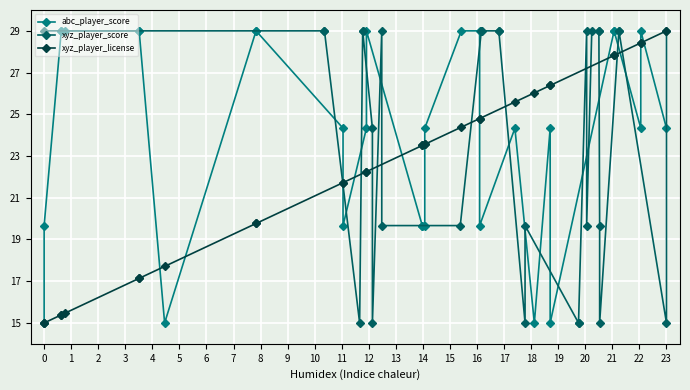

How many values in the xyz_player_license series are below 23?

14